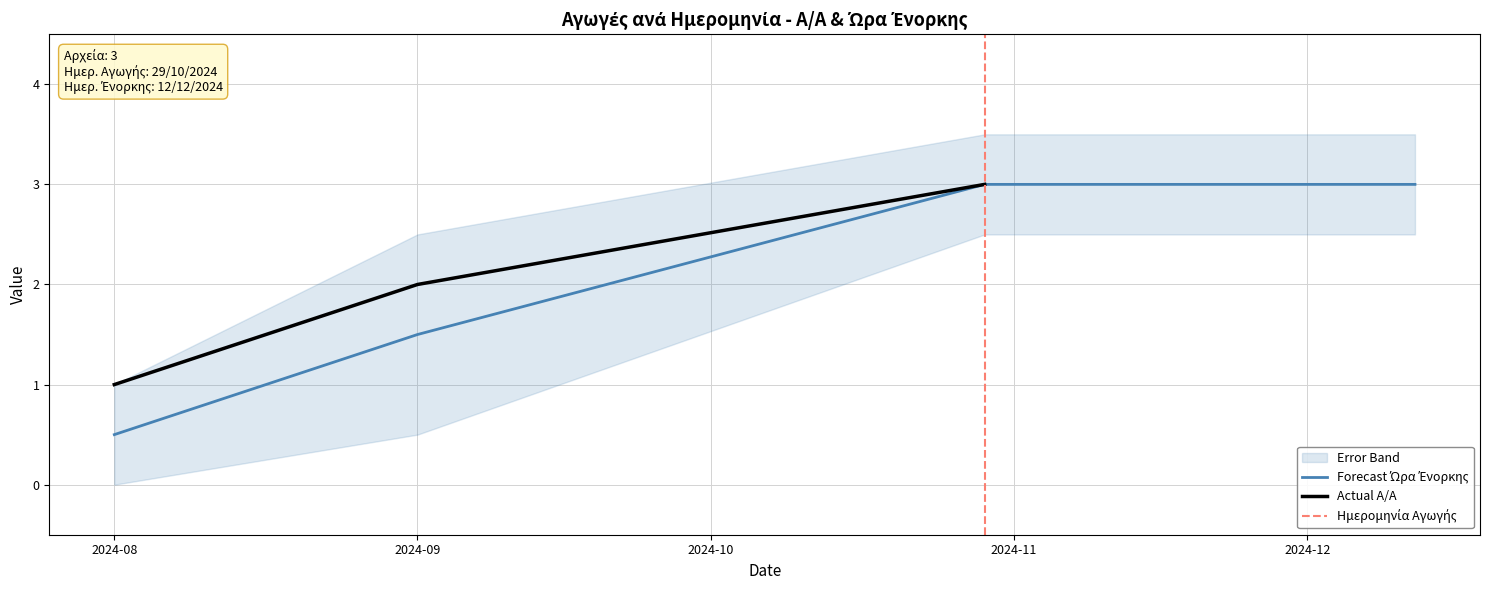

What is the maximum value for Actual A/A?

3